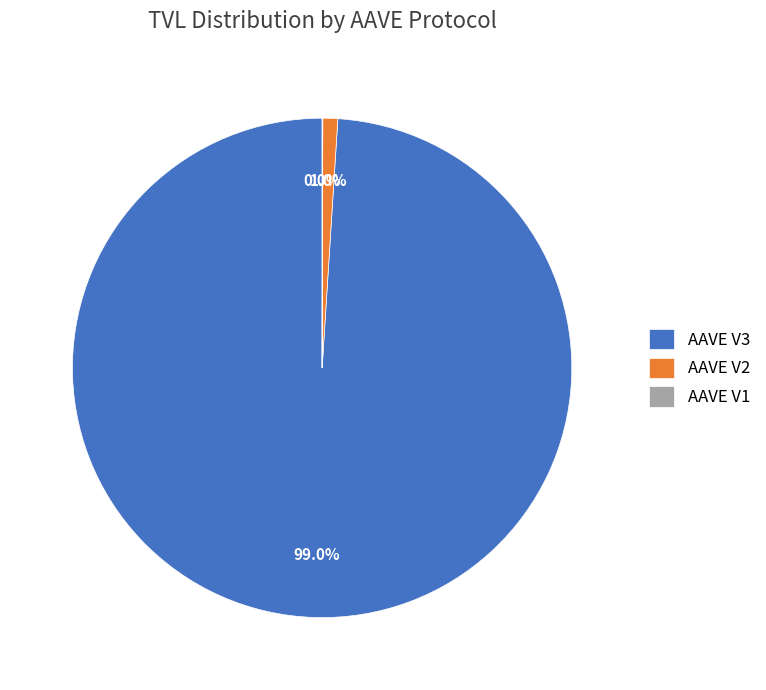

What percentage do AAVE V3 and AAVE V2 together represent?

100.0%